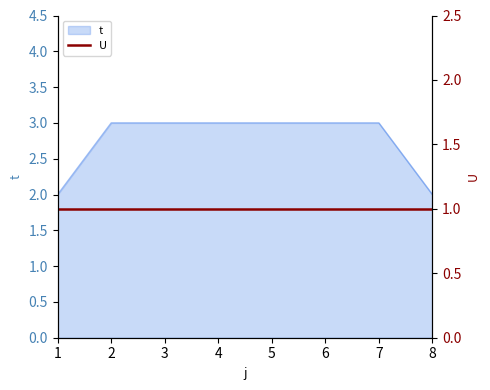

Count the number of categories in the chart.

8